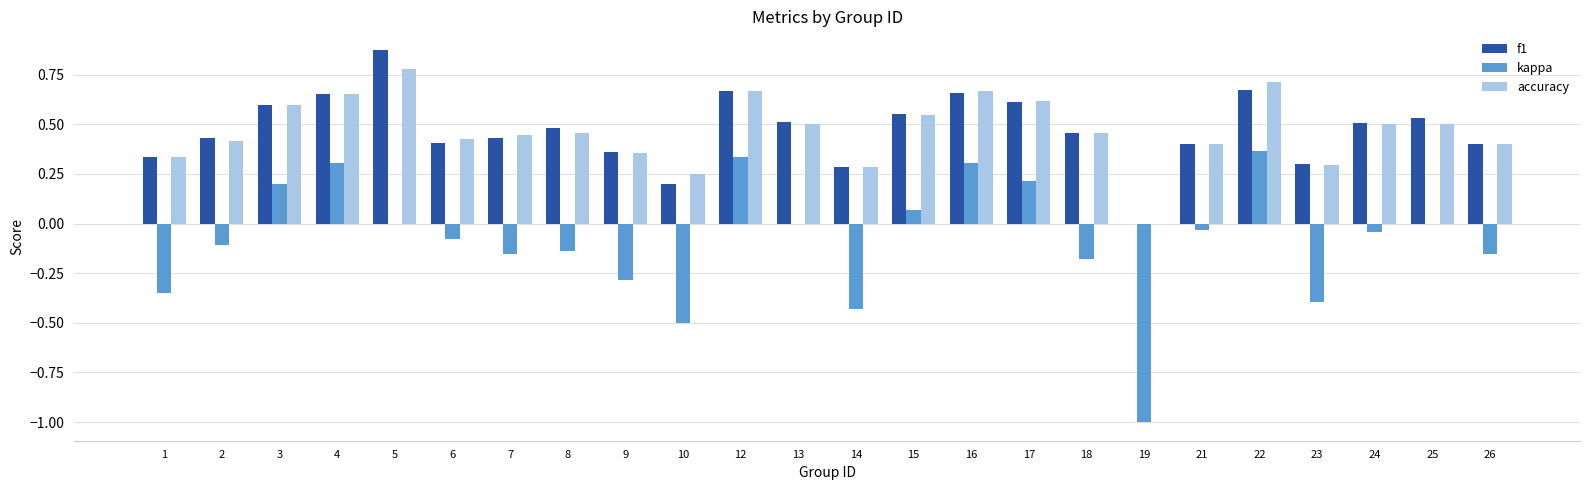

Are the bars grouped side by side (vs. stacked)?

Yes